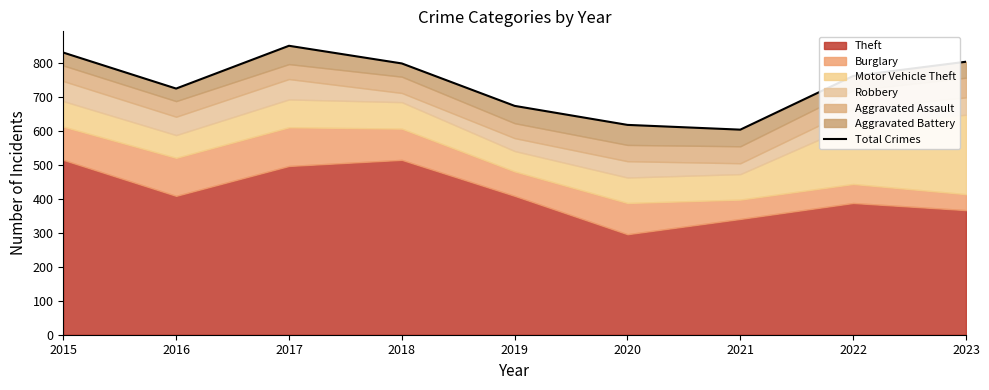

How many lines are shown in the chart?

1